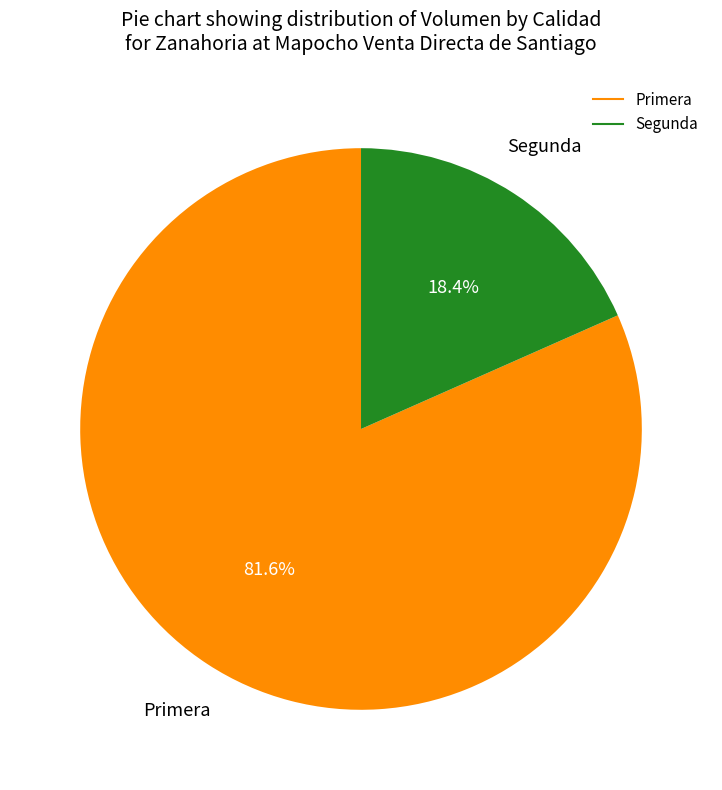

To the nearest percent, what is the difference between the largest and smallest slice percentages?

63%